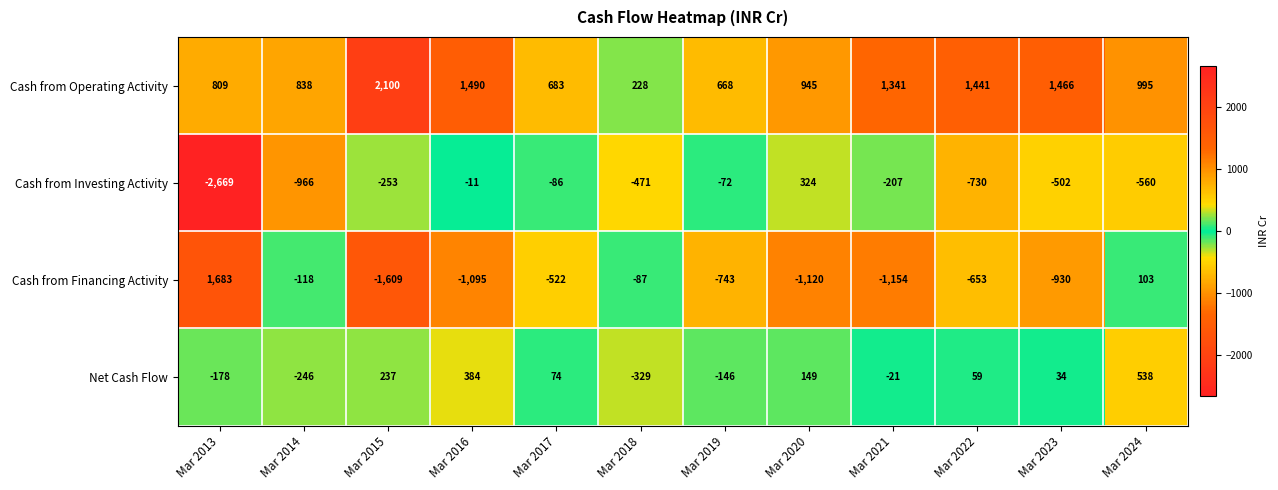

Between Mar 2018 and Mar 2023, which series saw the biggest shift?

Cash from Operating Activity